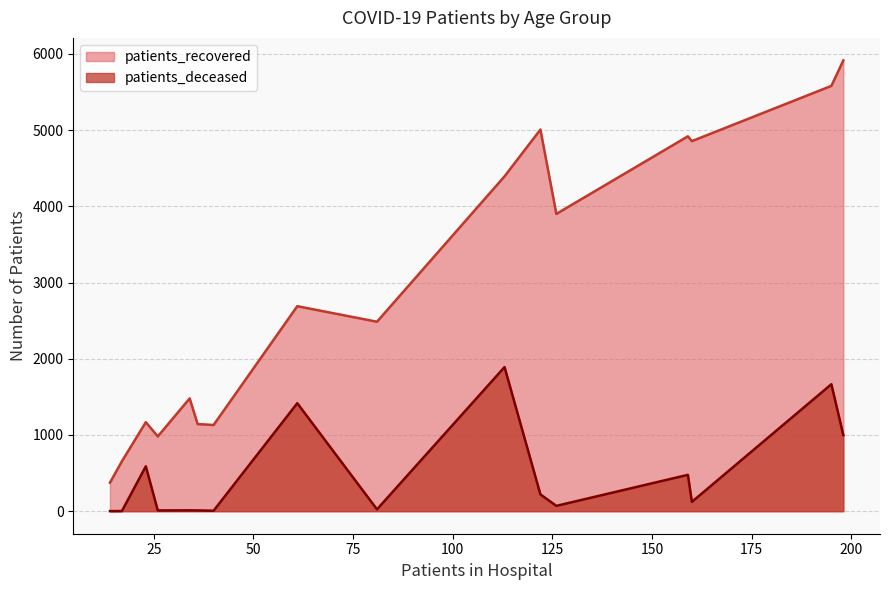

What is the difference between the maximum and minimum values in the patients_recovered series?

5541